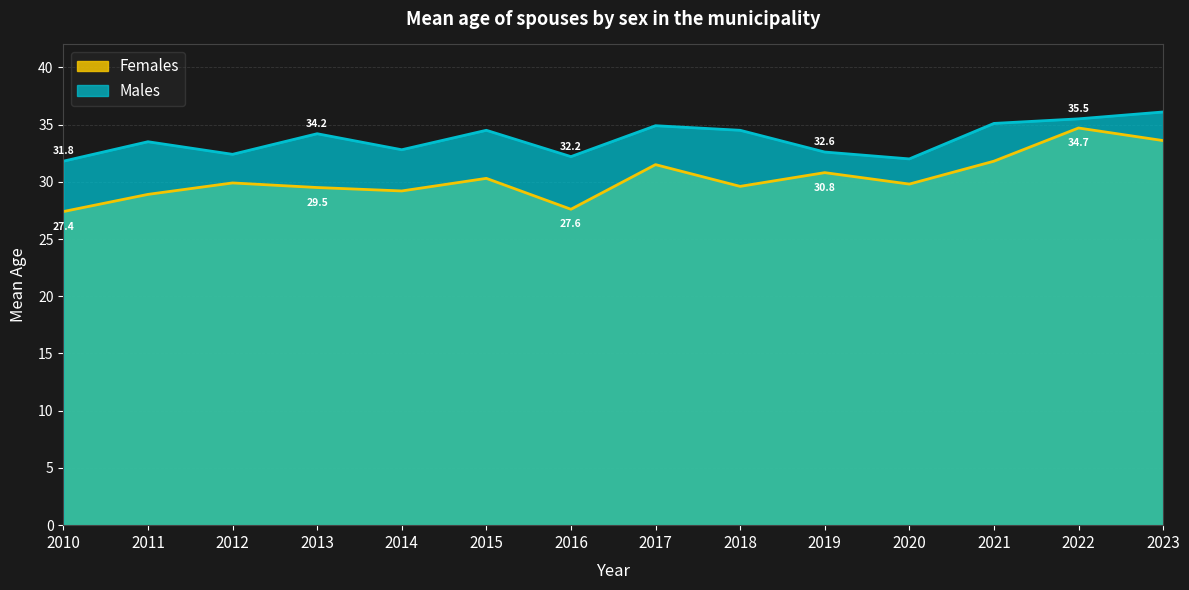

Is it true that Males equals 50.4 at 2020?

False